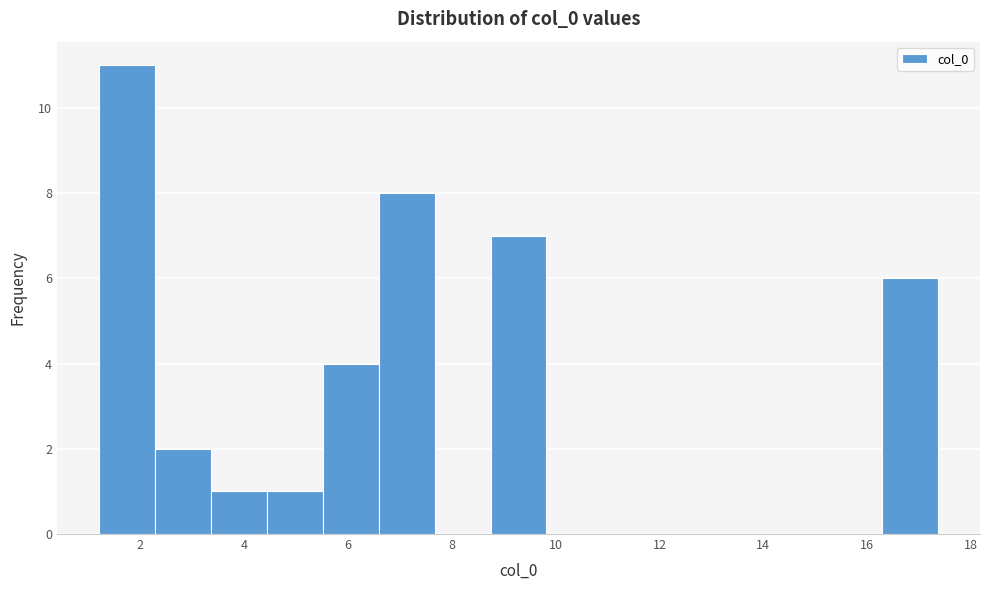

Over which range of the x-axis is the bar tallest?

1.2 to 2.2